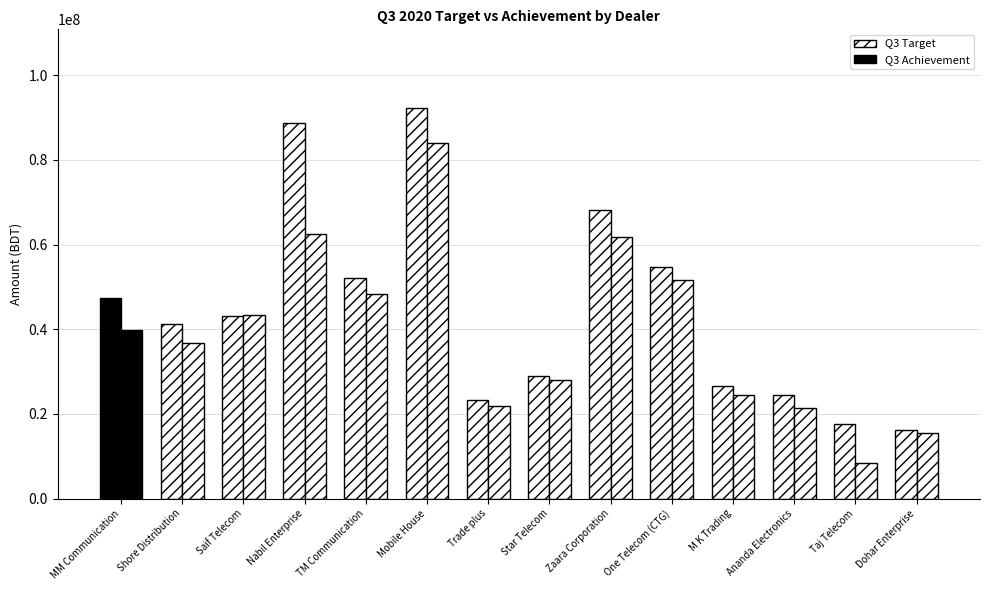

Which has a higher value, Mobile House or TM Communication?

Mobile House